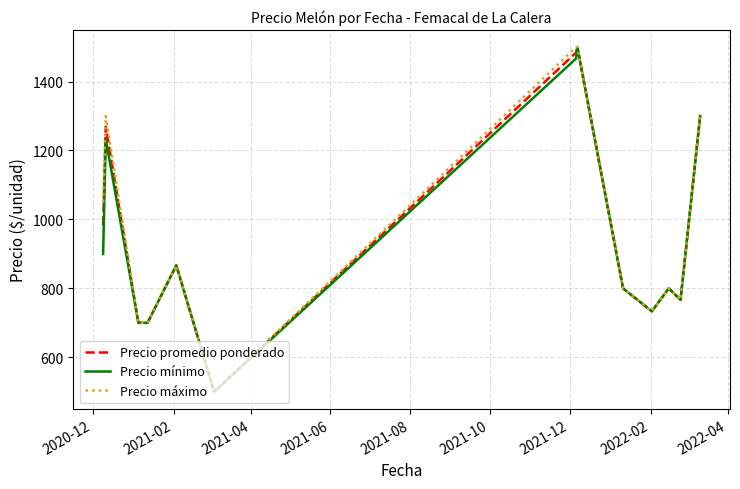

At how many categories does at least one series exceed 509?

12